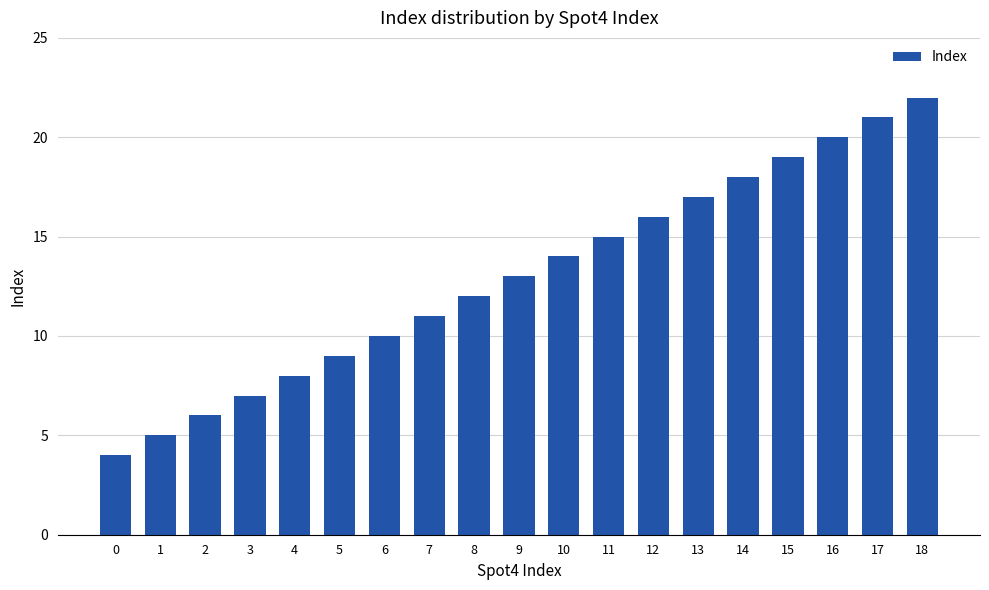

Reading left to right, transcribe all the data shown in this chart.

0=4	1=5	2=6	3=7	4=8	5=9	6=10	7=11	8=12	9=13	10=14	11=15	12=16	13=17	14=18	15=19	16=20	17=21	18=22